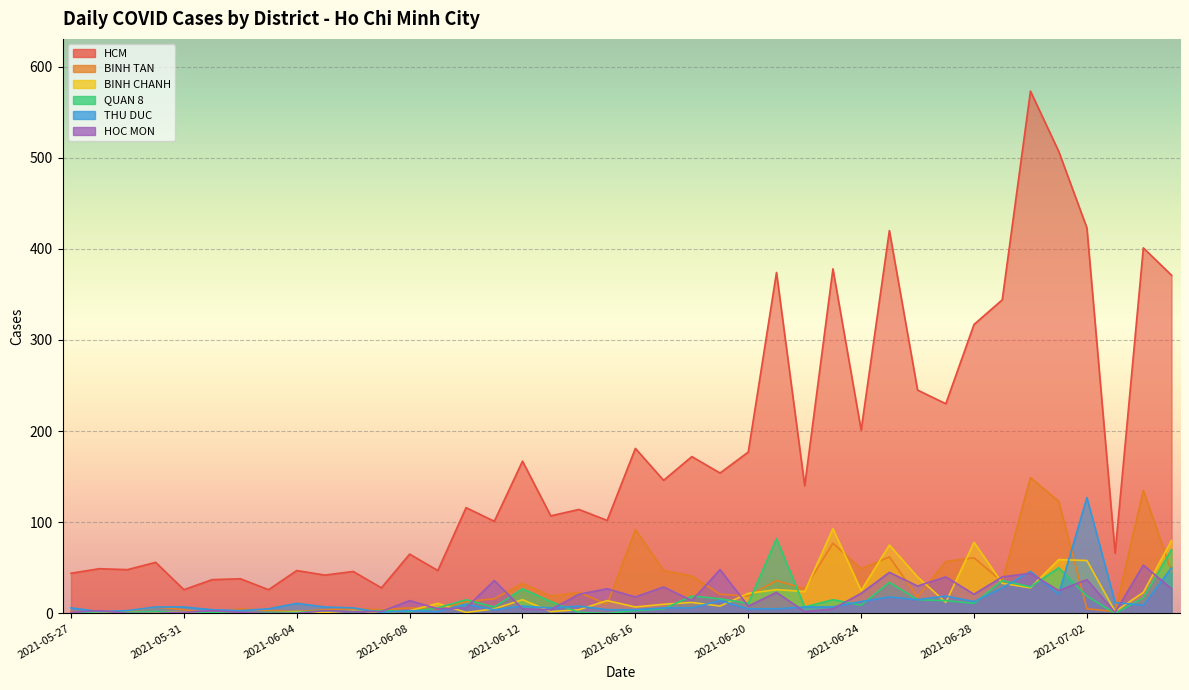

At which label is QUAN 8 closest to 41?

2021-06-29